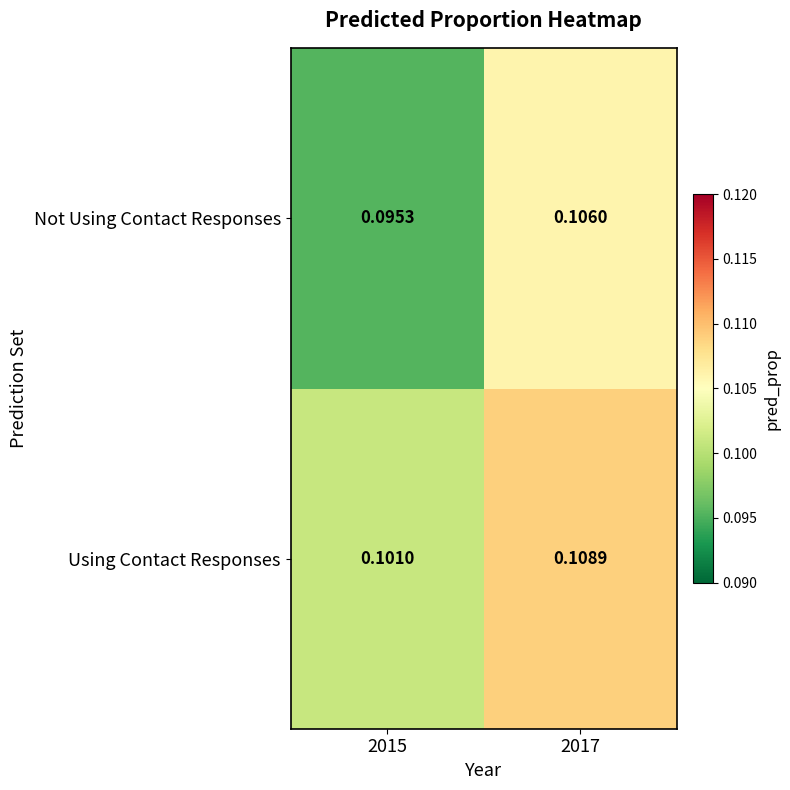

Rank the series by their maximum value, from lowest to highest.

Not Using Contact Responses, Using Contact Responses